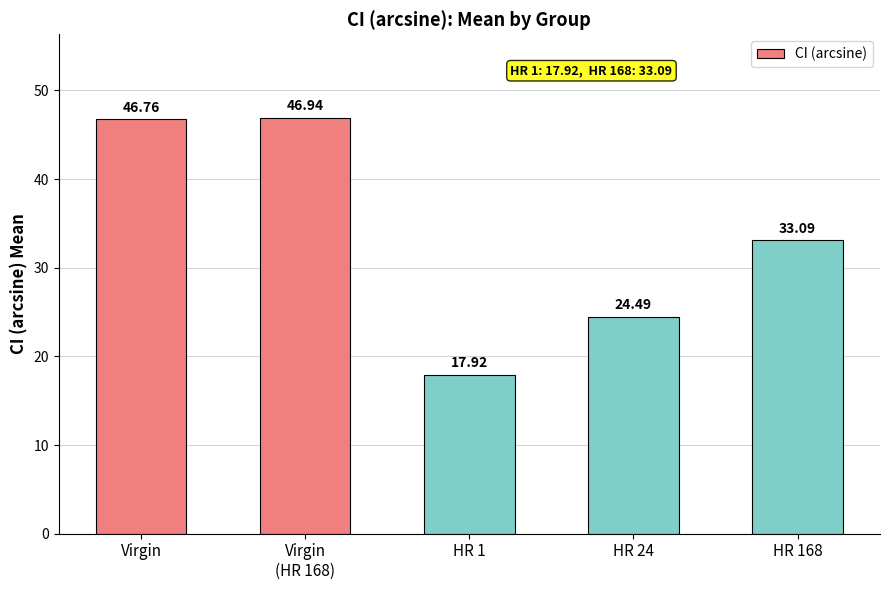

What is the change in value from Virgin
(HR 168) to HR 1?

-29.0